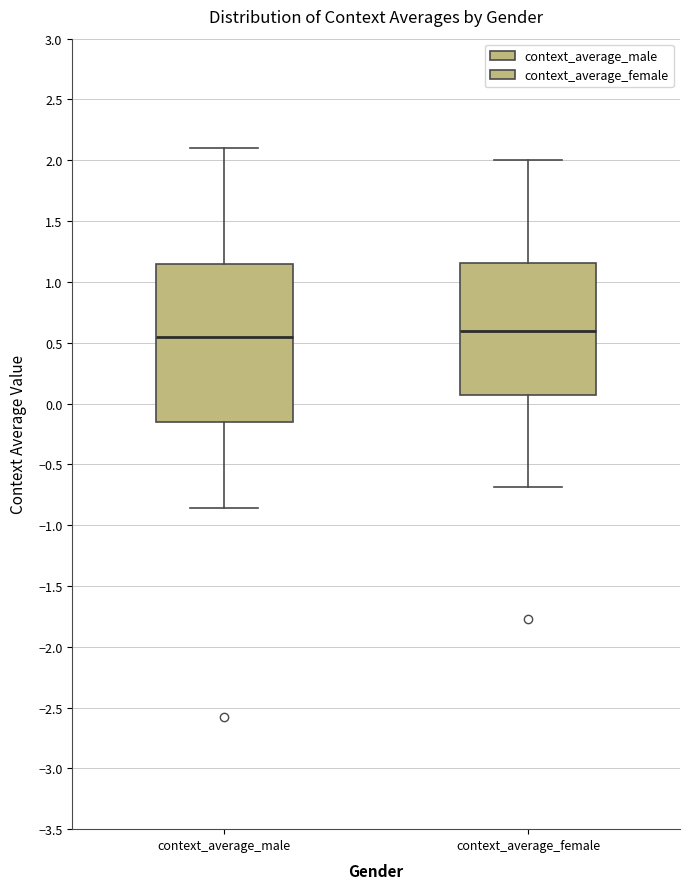

Reading left to right, transcribe this box plot: for each box, give where its median line is, the range the box spans, and where its two whiskers end, as read against the y-axis. The values are not printed on the chart, so give them approximately, as read against the axis.

context_average_male: median 0.55, box -0.15 to 1.15, whiskers -0.85 to 2.10
context_average_female: median 0.60, box 0.05 to 1.15, whiskers -0.70 to 2.00